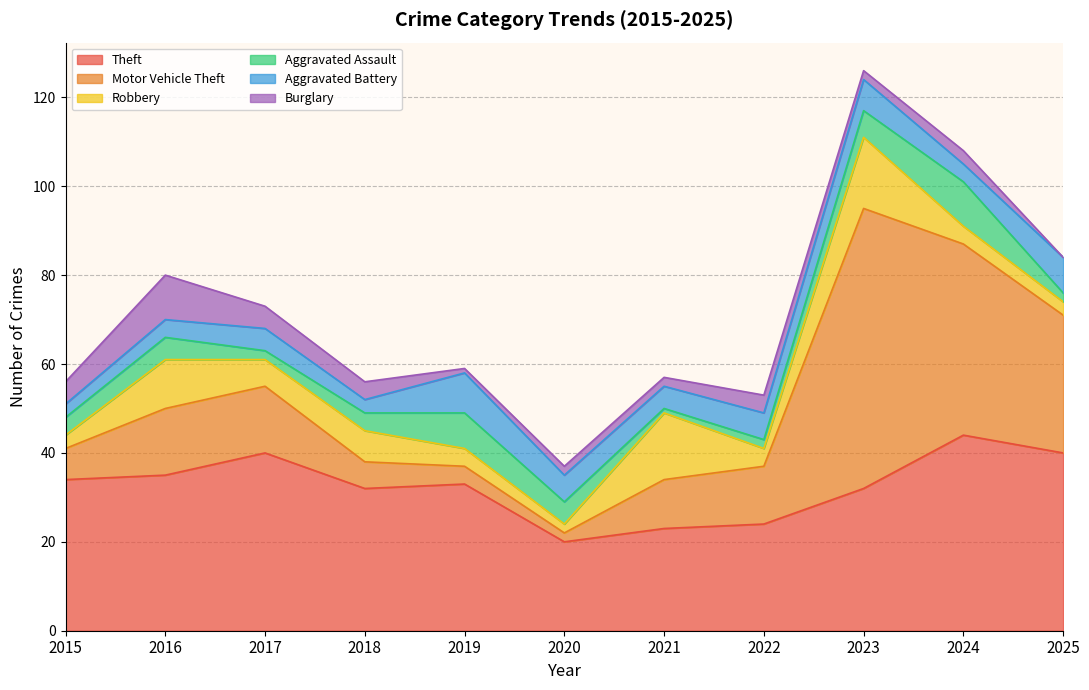

What is the difference between the highest and lowest values at 2015?

31